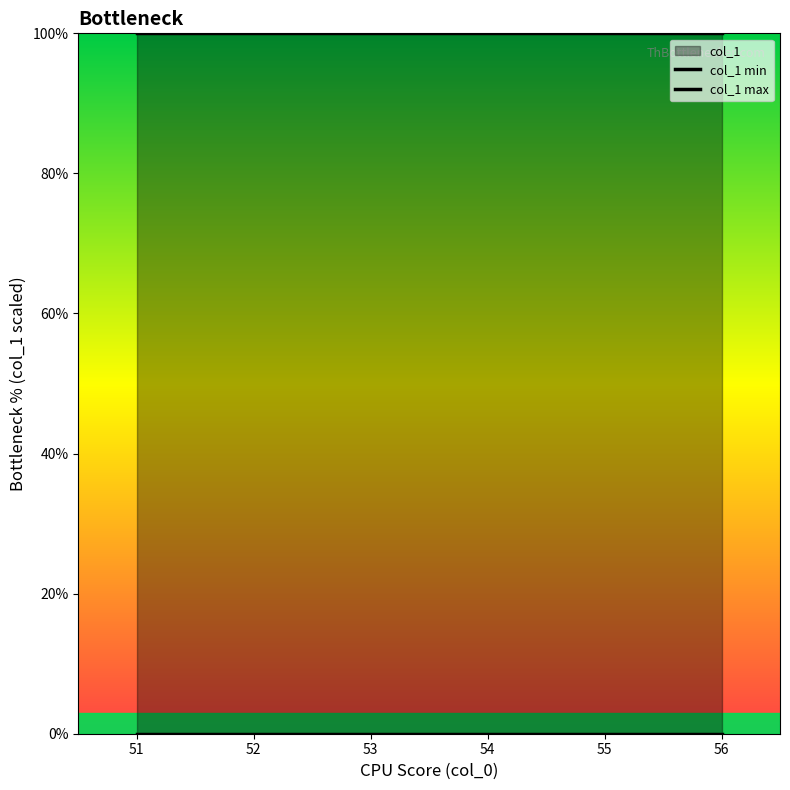

True or false: col_1 max and col_1 min intersect in this chart.

False